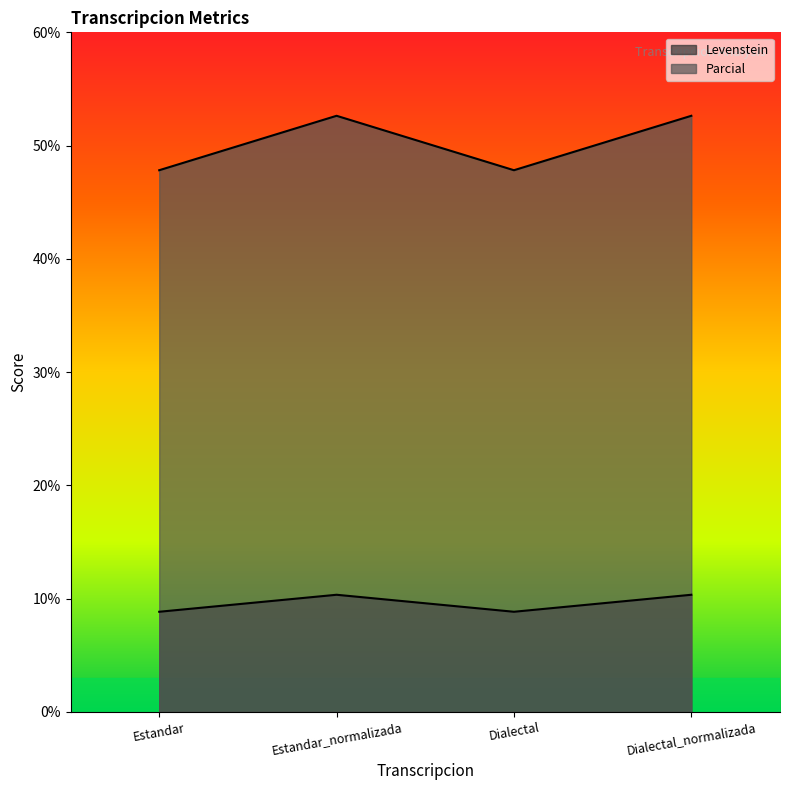

Which series has the largest range (max minus min)?

Parcial